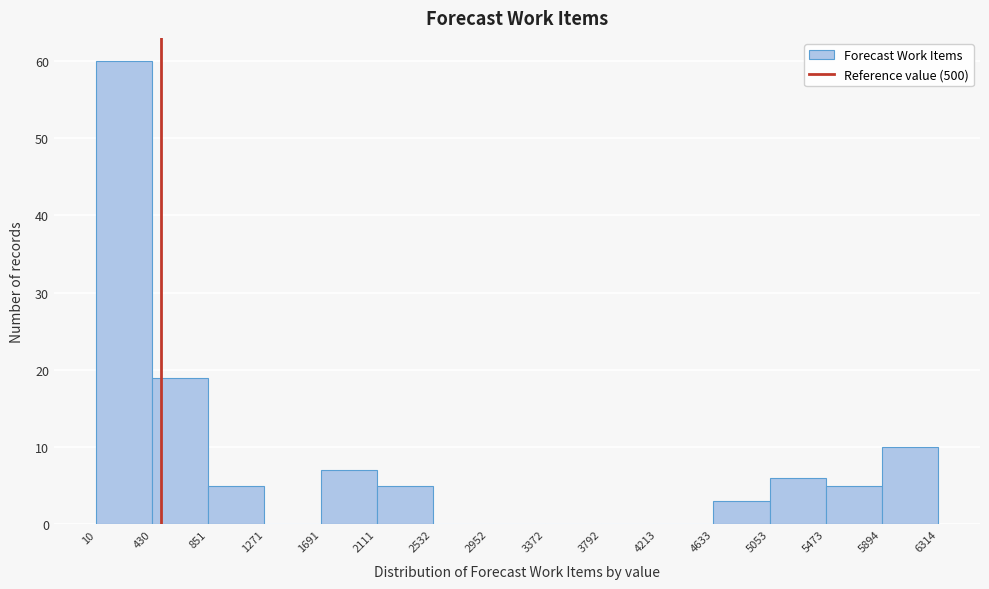

Which range on the x-axis has the tallest bar?

10 to 430